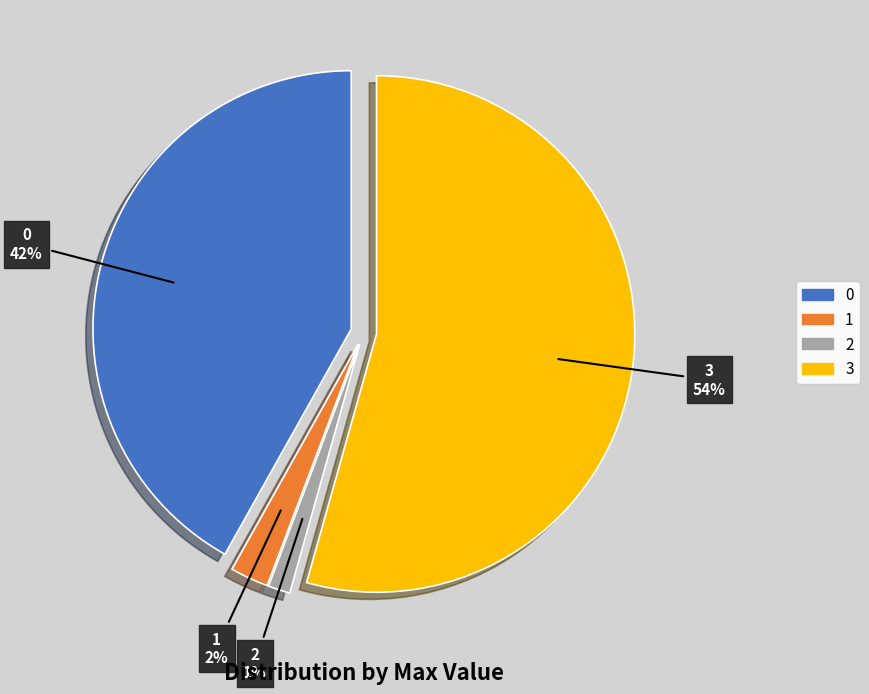

Count the number of slices in the pie.

4